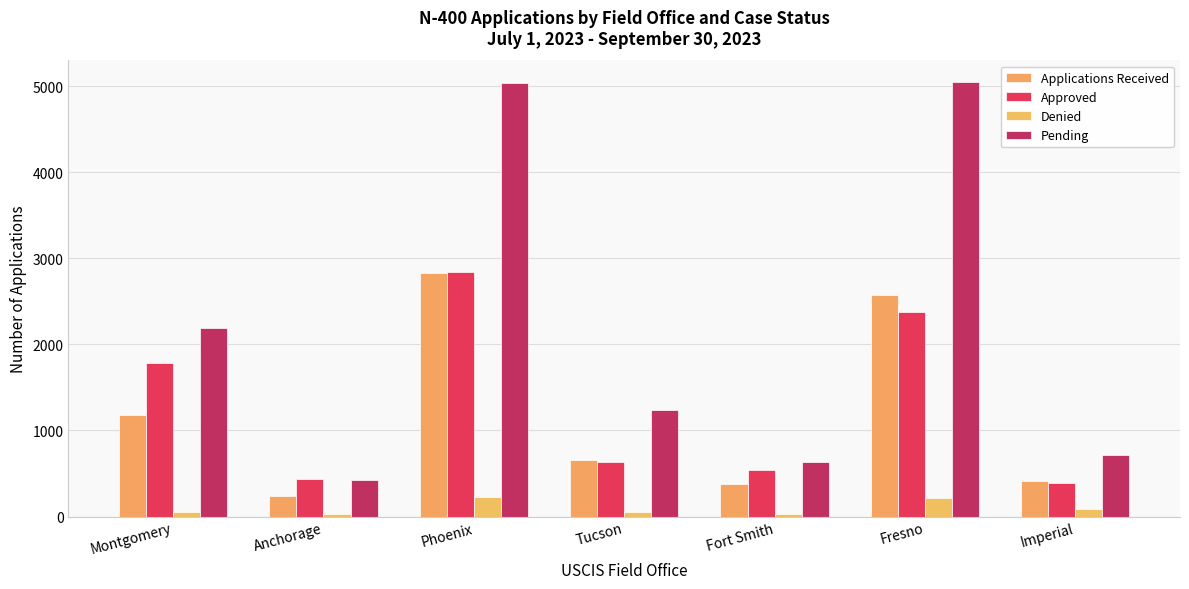

True or false: Denied has a value of 18 at Montgomery.

False